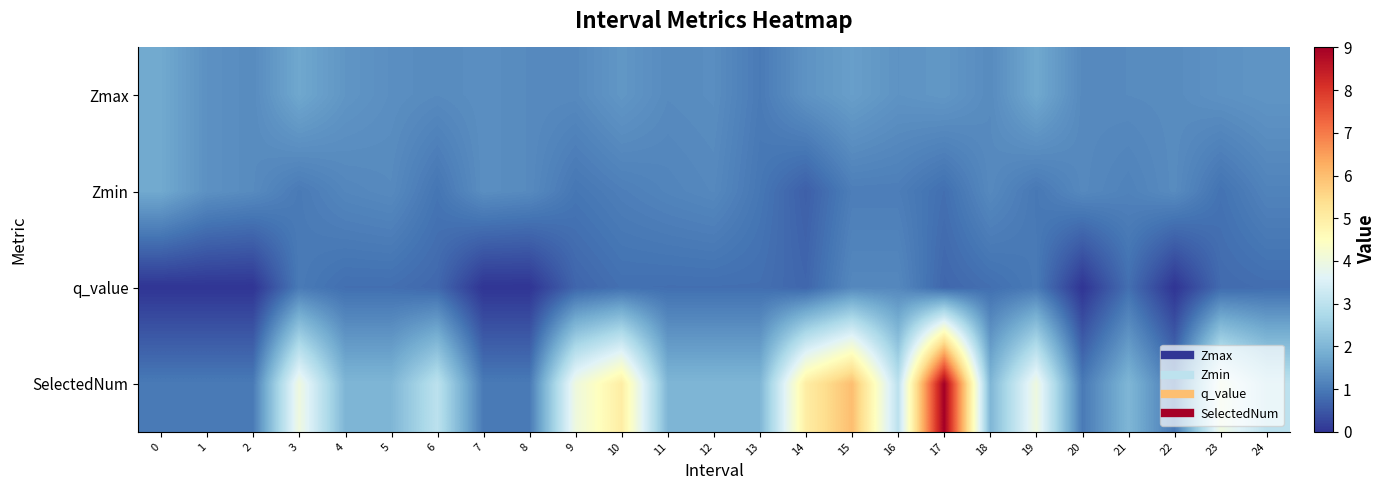

What is the difference between the highest and lowest values at 19?

3.0